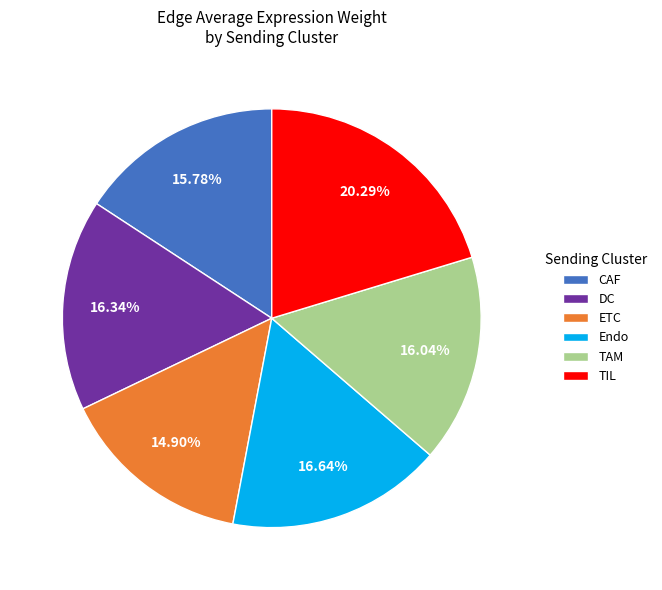

To the nearest percent, what is the combined percentage of ETC and Endo?

32%